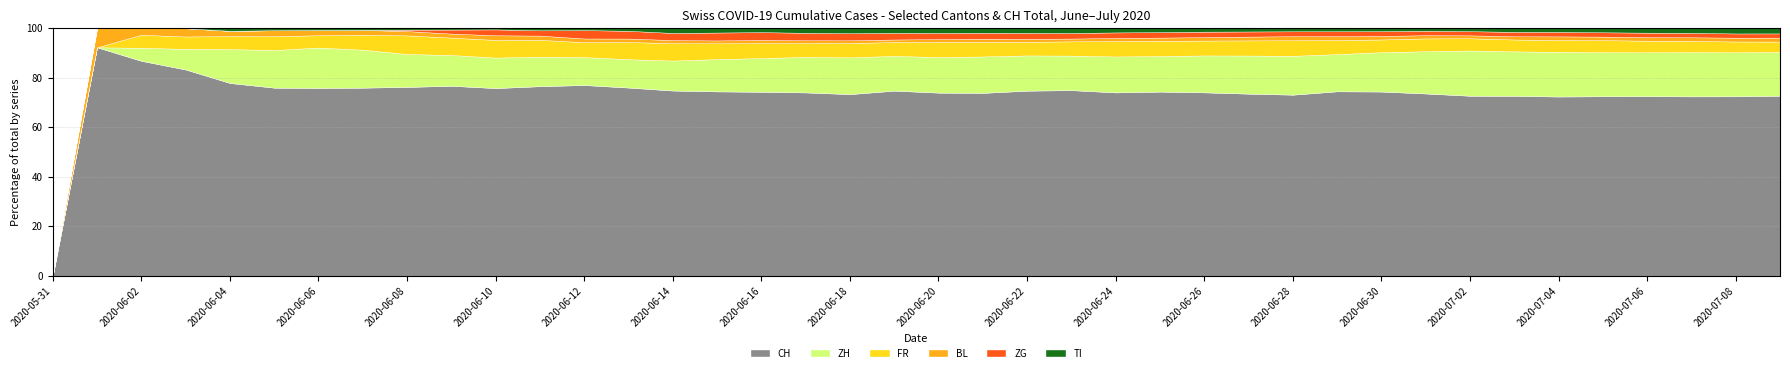

What is the highest value of the CH series?

92.3